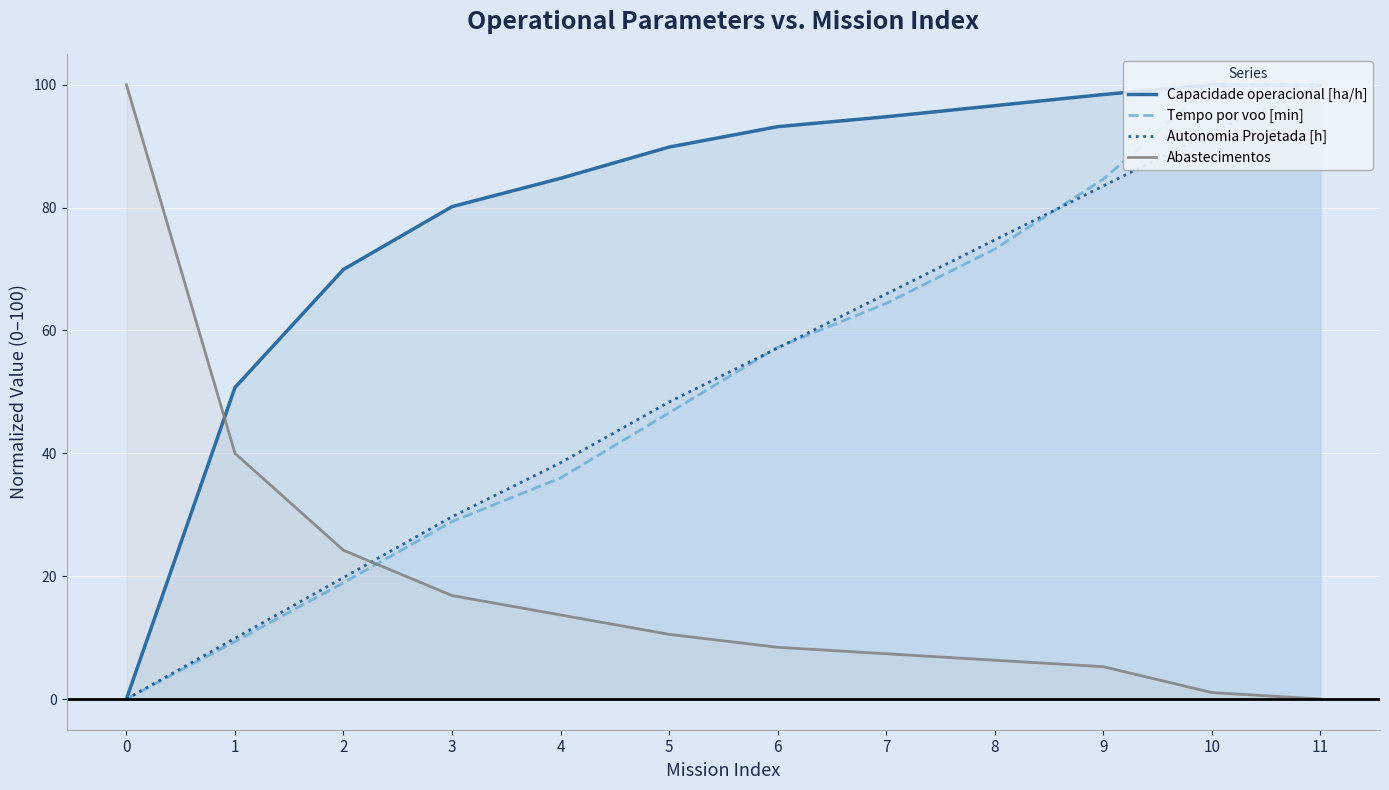

Read the Abastecimentos value at 6.

8.4